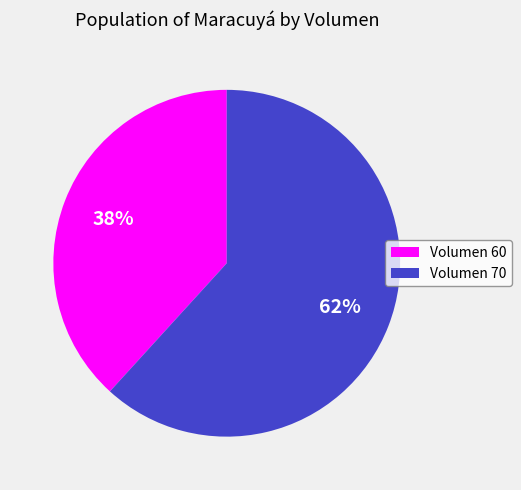

To the nearest percent, what is the average slice percentage?

50%